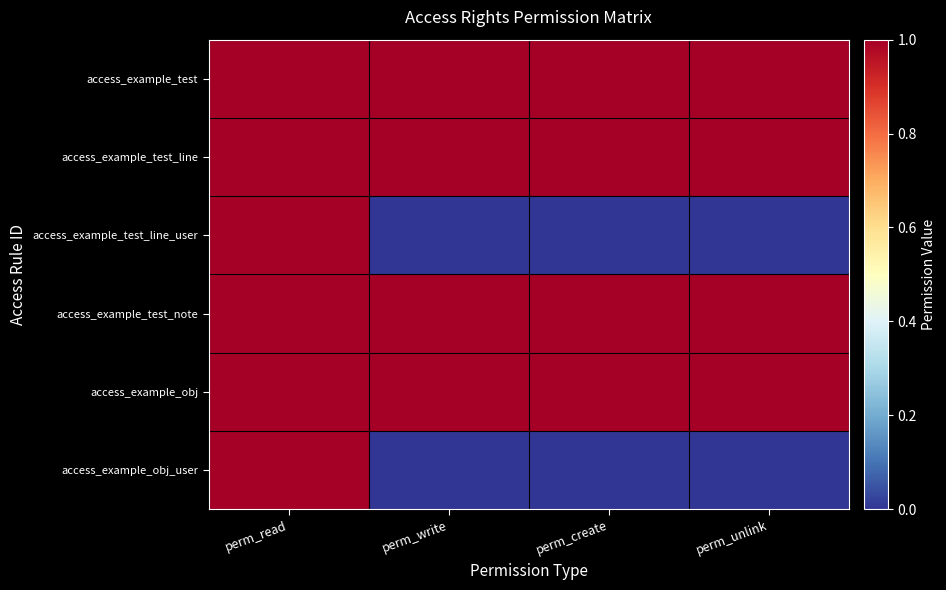

Between perm_write and perm_create, which is larger?

perm_write